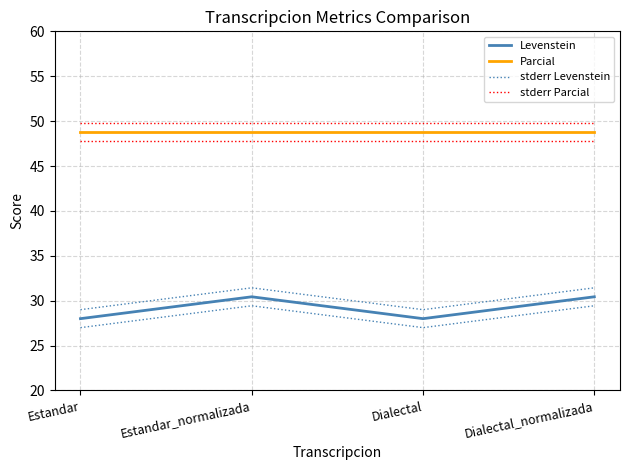

Is it true that stderr Levenstein equals 29.0 at Estandar?

True